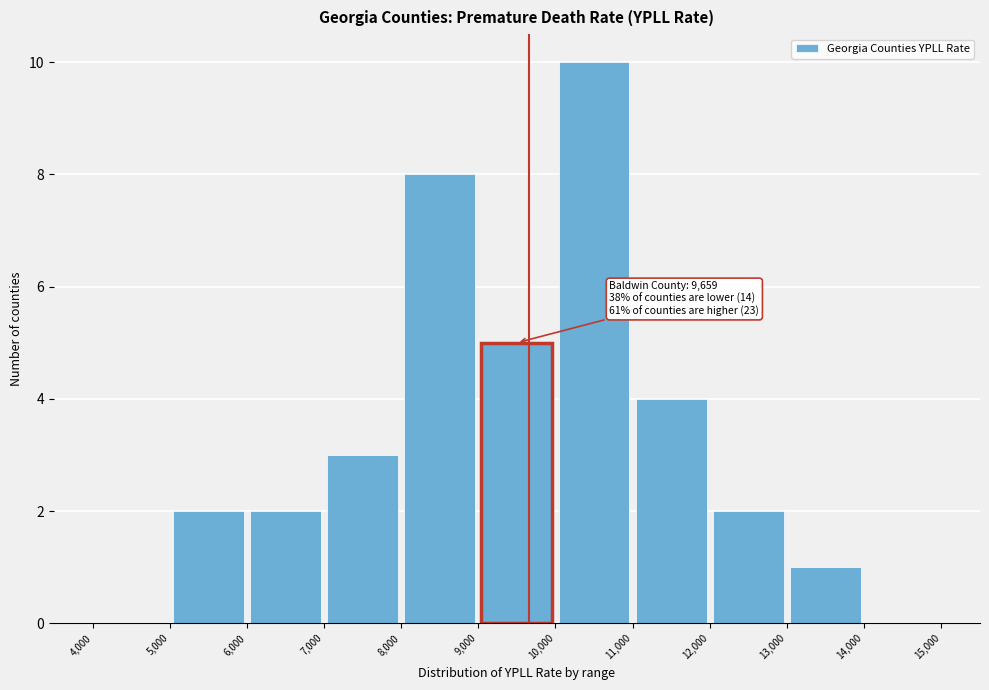

Over which range of the x-axis is the bar tallest?

10,000 to 11,000